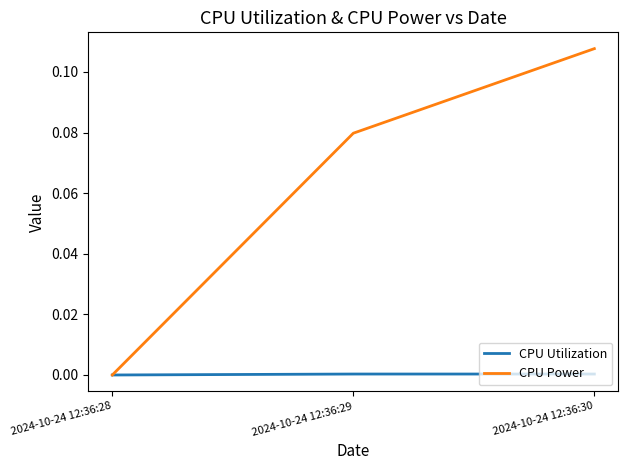

At which category is the sum across all series the highest?

2024-10-24 12:36:30